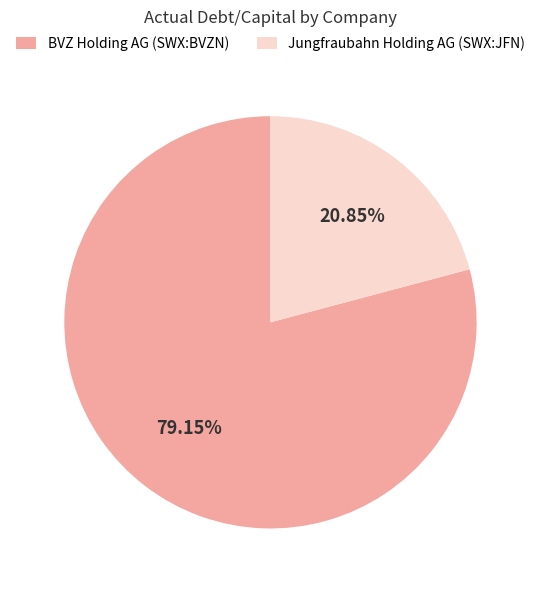

Is it true that Jungfraubahn Holding AG (SWX:JFN) is 10% of the pie?

False